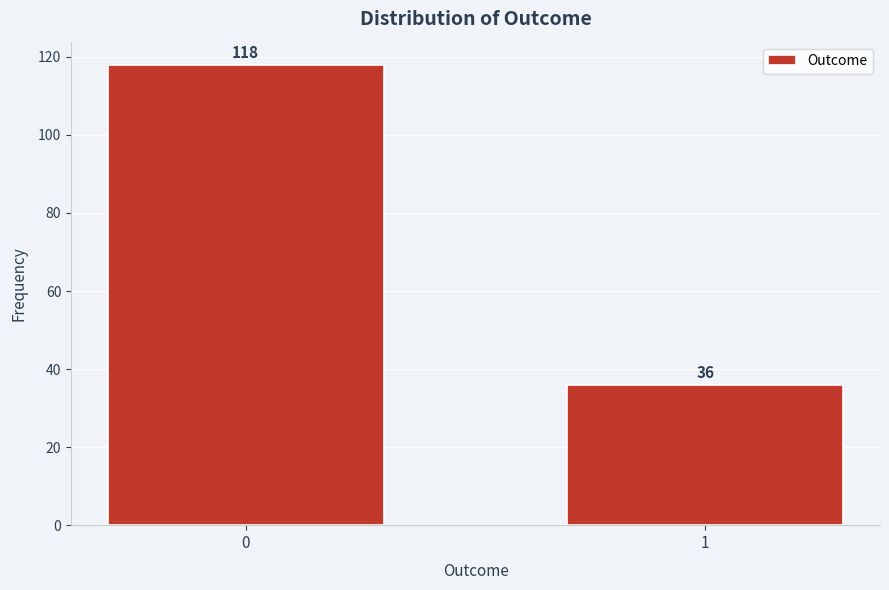

Reading right to left, list all the values displayed in this chart.

1=36	0=118